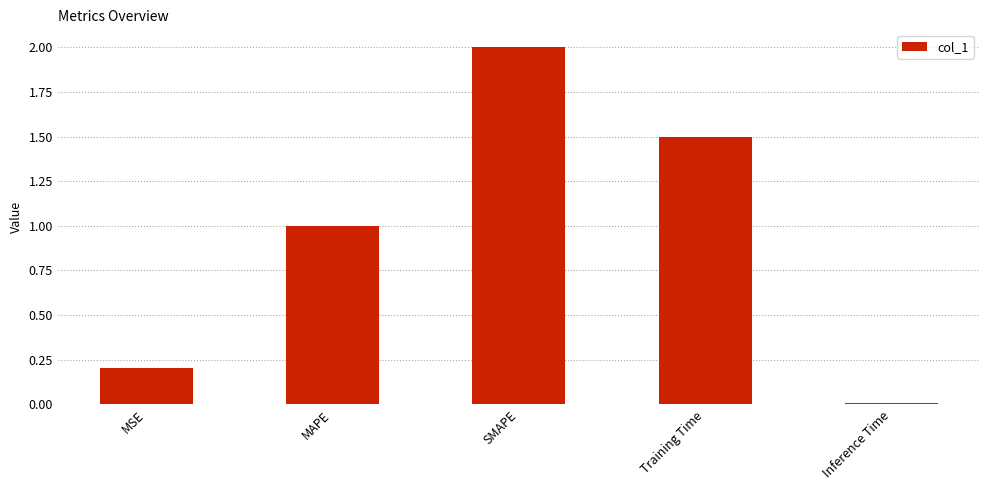

The value at MSE is 0.2. True or false?

True